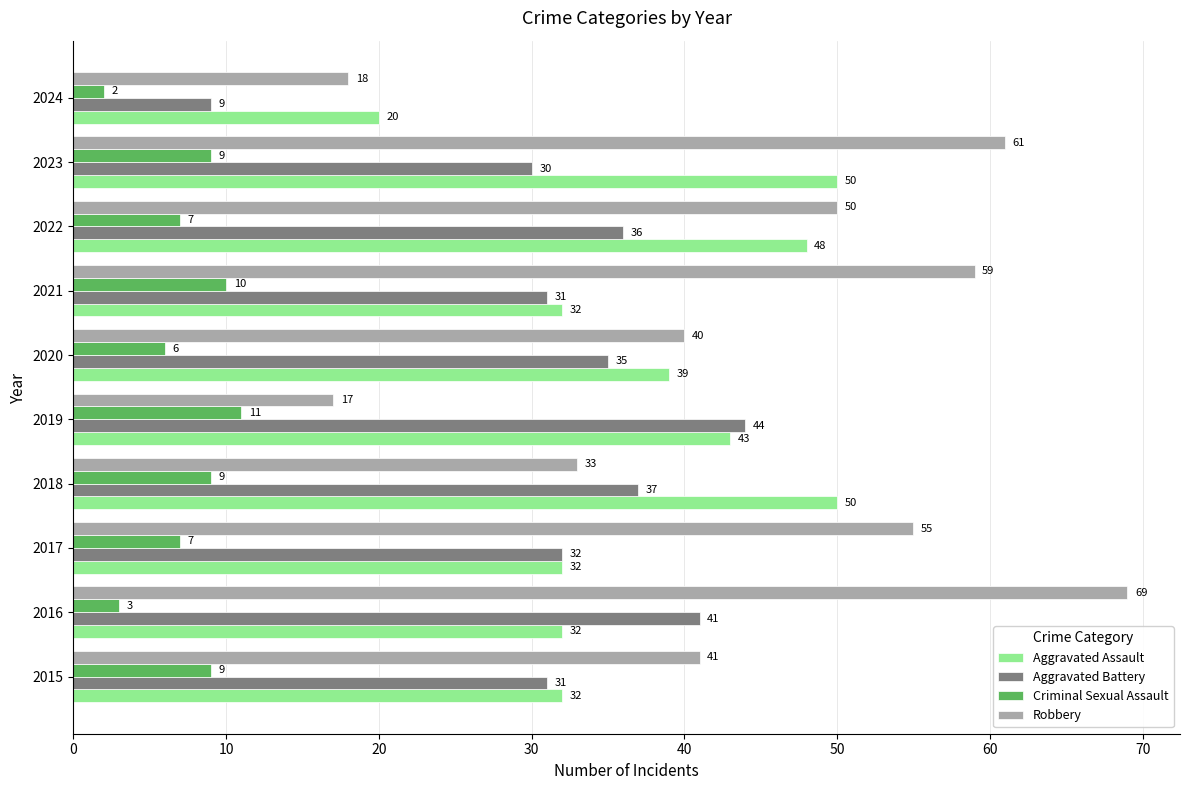

What are all the series names shown in the legend?

Aggravated Assault, Aggravated Battery, Criminal Sexual Assault, Robbery